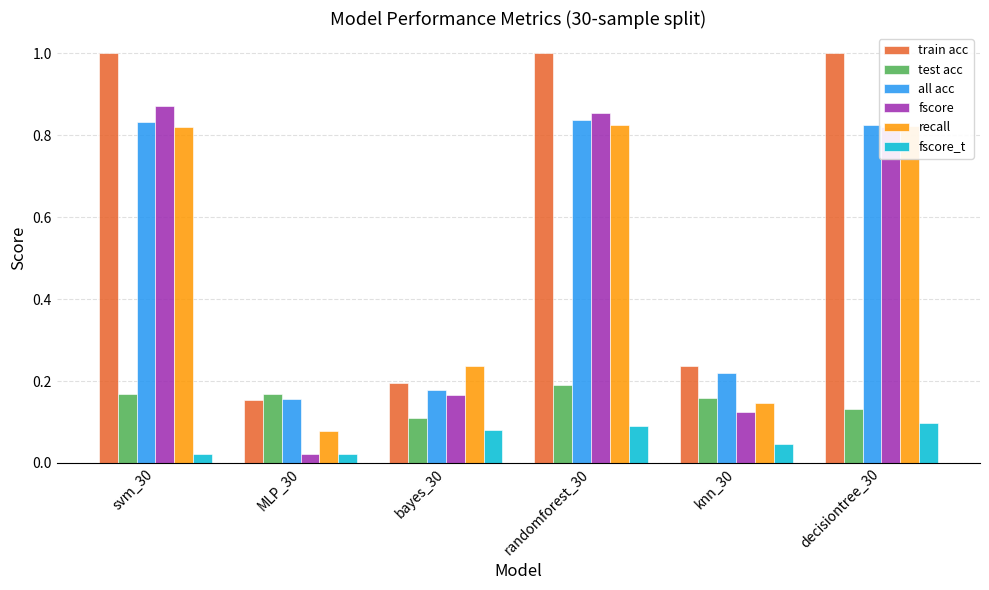

Which series changed the most between bayes_30 and knn_30?

recall